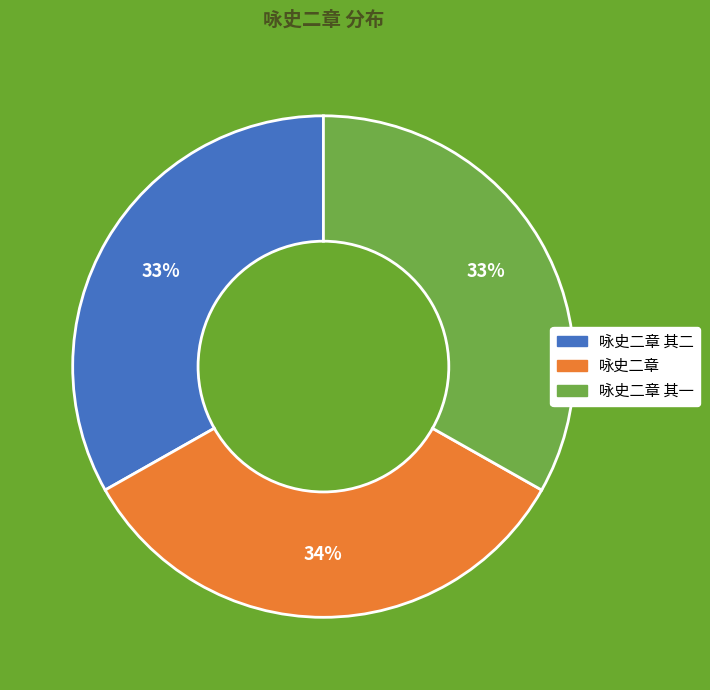

Is there a majority slice in this chart?

No